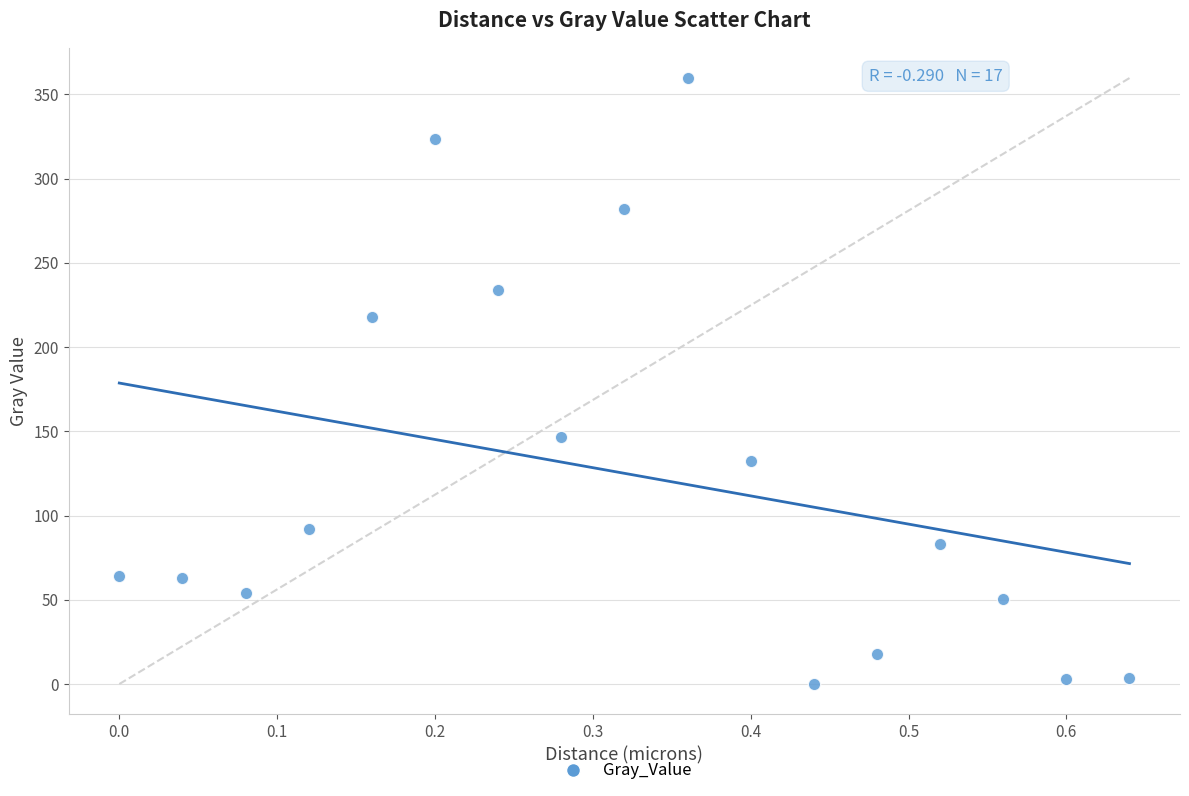

What is the range of Y values (max minus min)?

359.7